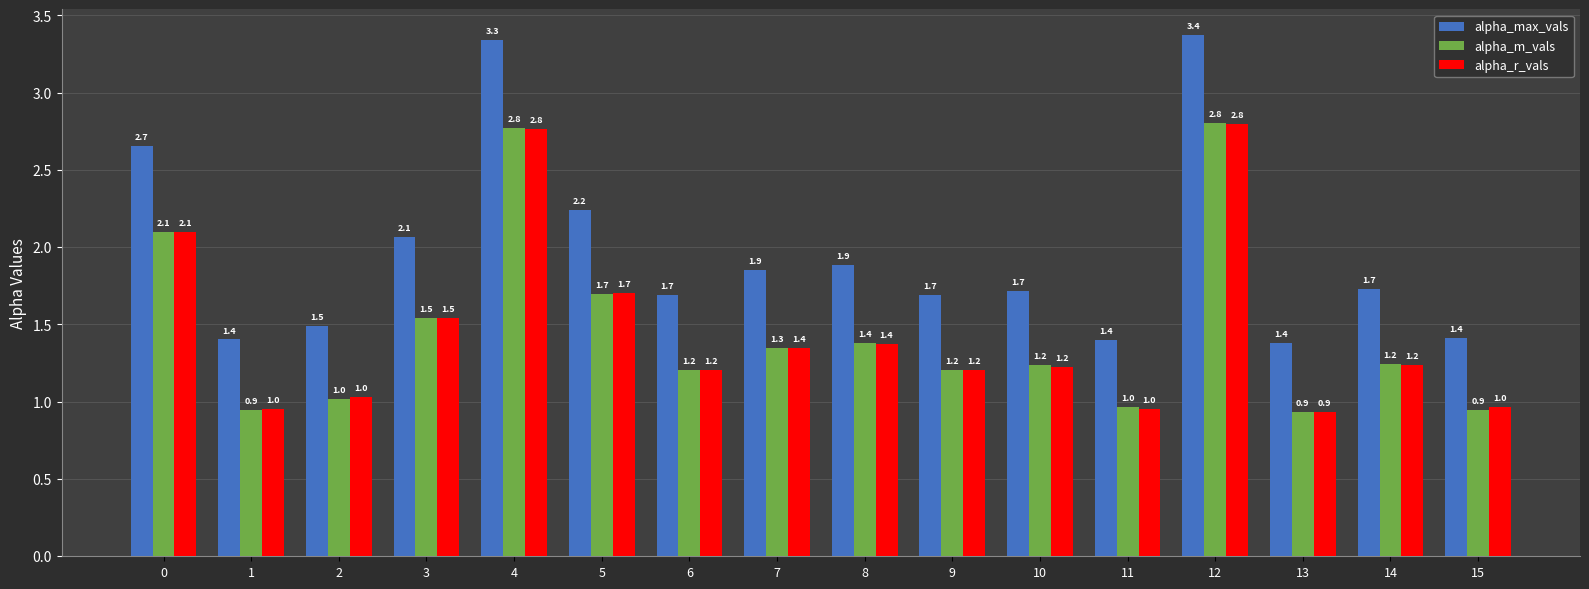

The alpha_r_vals series shows 1.3 at 12. True or false?

False